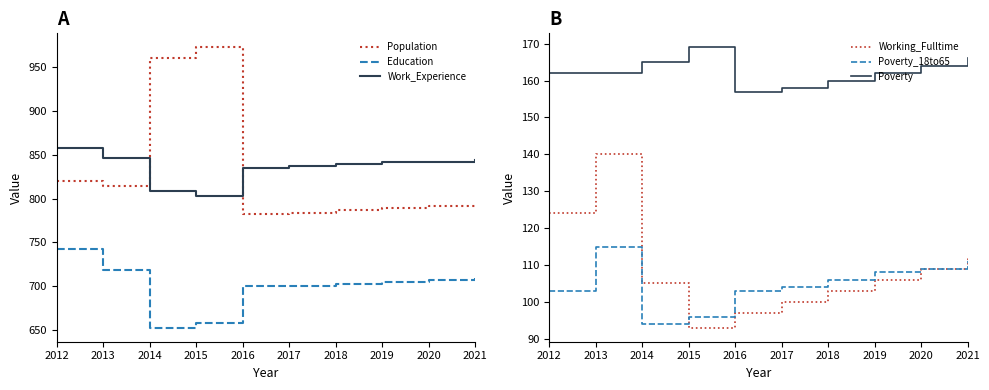

Which category has the lowest value in the Education series?

2014